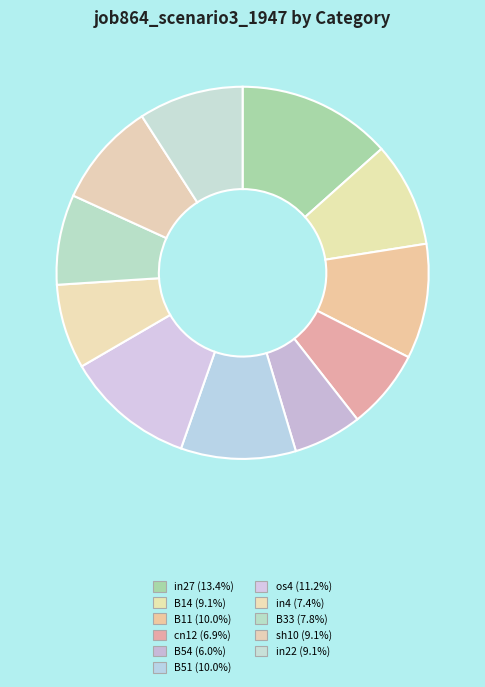

What is the total percentage of B54 and cn12?

12.9%